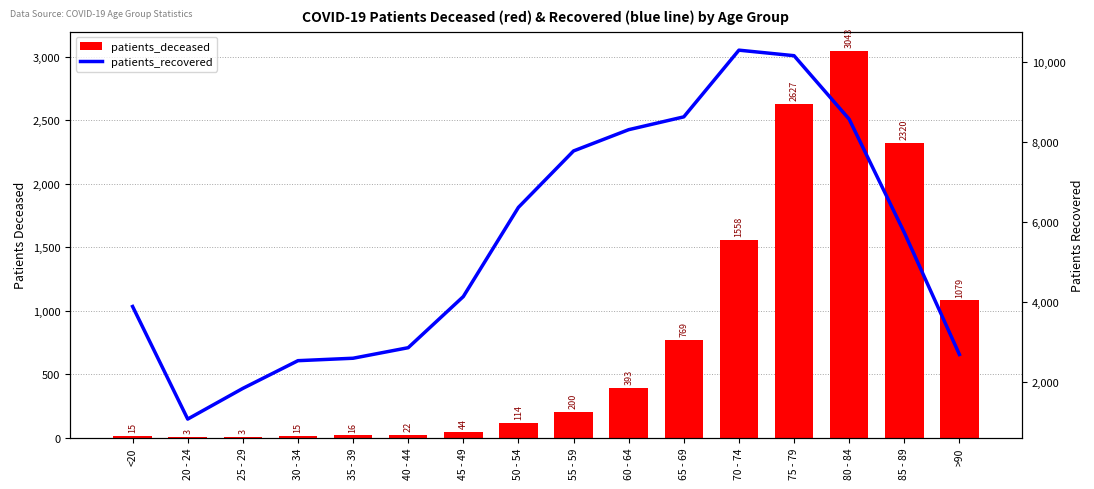

At which label does patients_recovered reach its minimum?

20 - 24